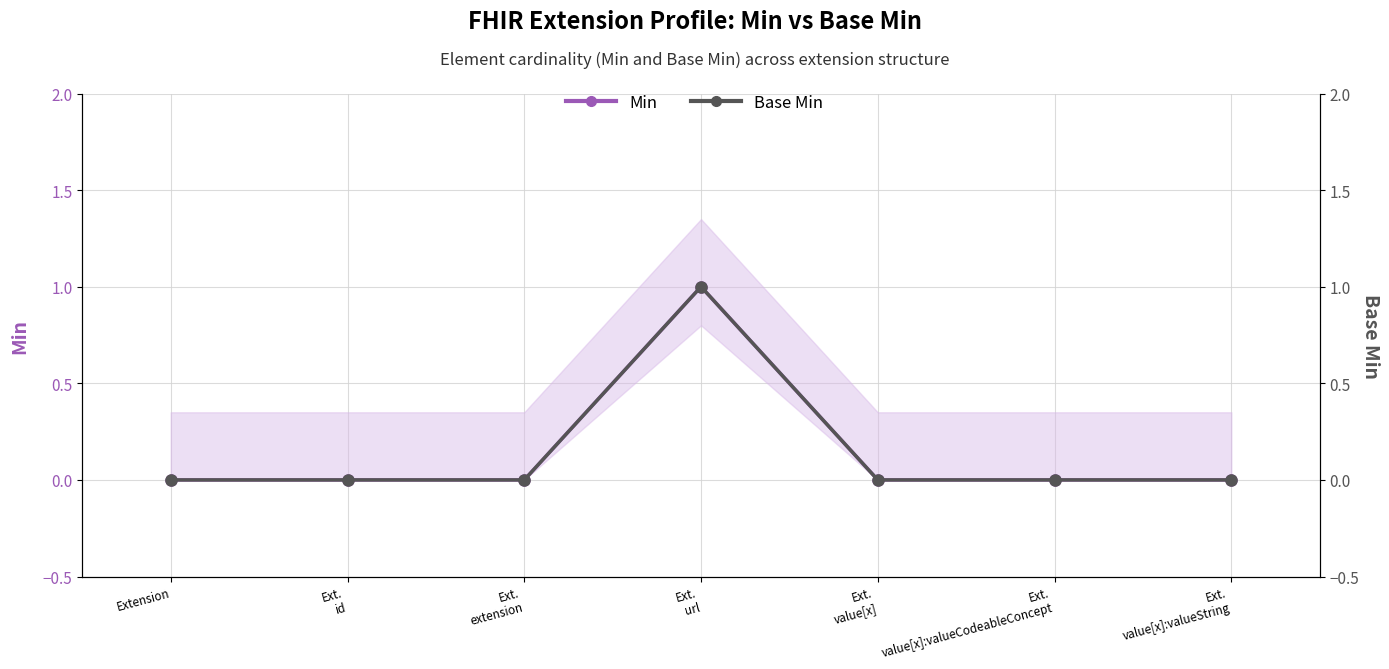

What are all the series names shown in the legend?

Min, Base Min